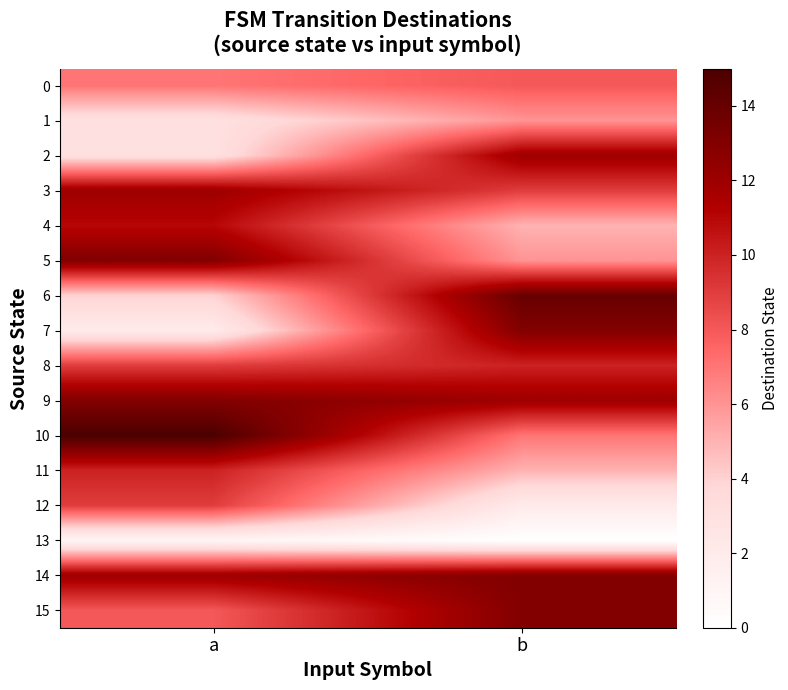

At how many categories does at least one series exceed 12?

2